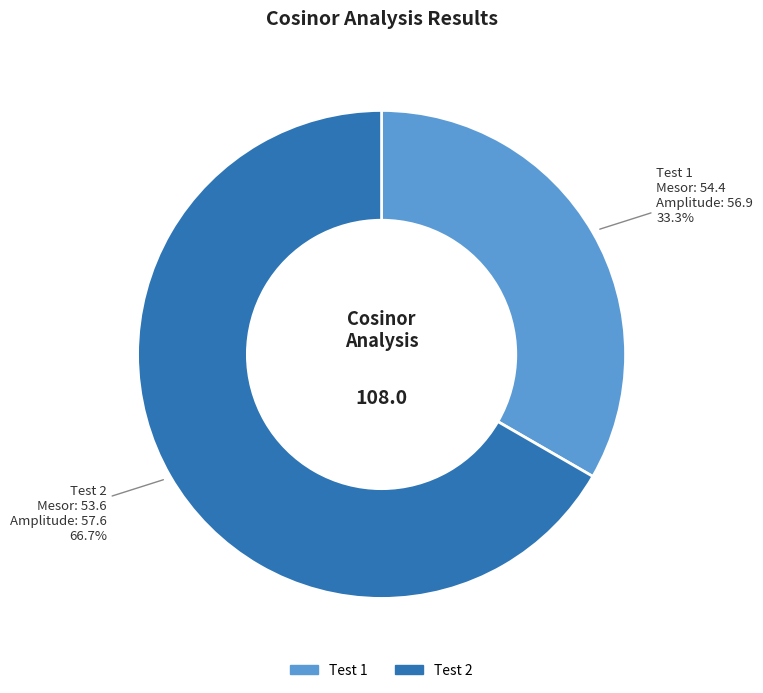

Is there any slice that represents more than half of the pie?

Yes